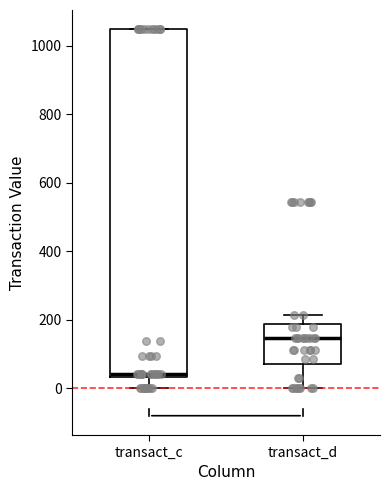

Where is the upper edge of the box for transact_d on the y-axis? The values are not printed on the chart, so give them approximately, as read against the axis.

180